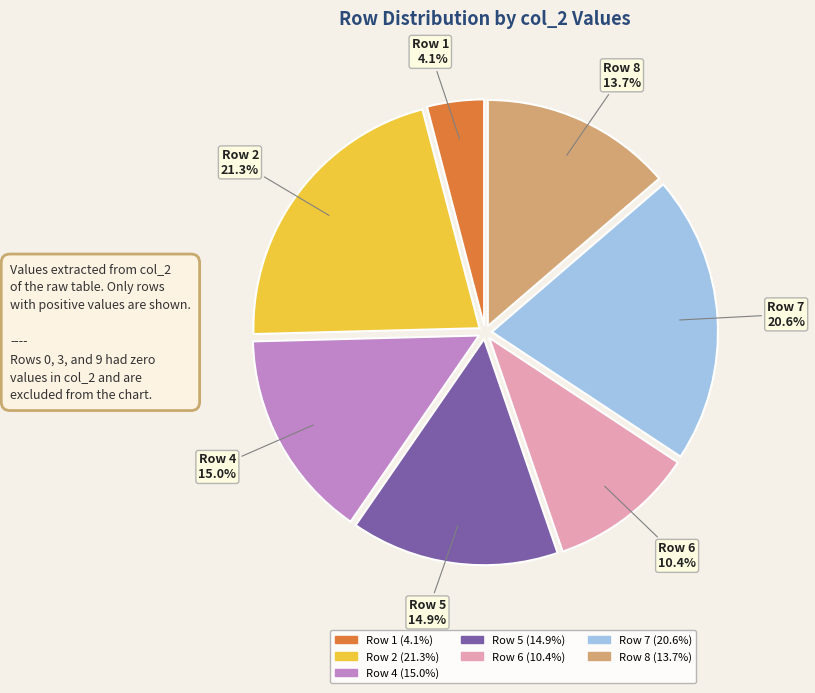

What is the smallest slice in the pie chart?

Row 1